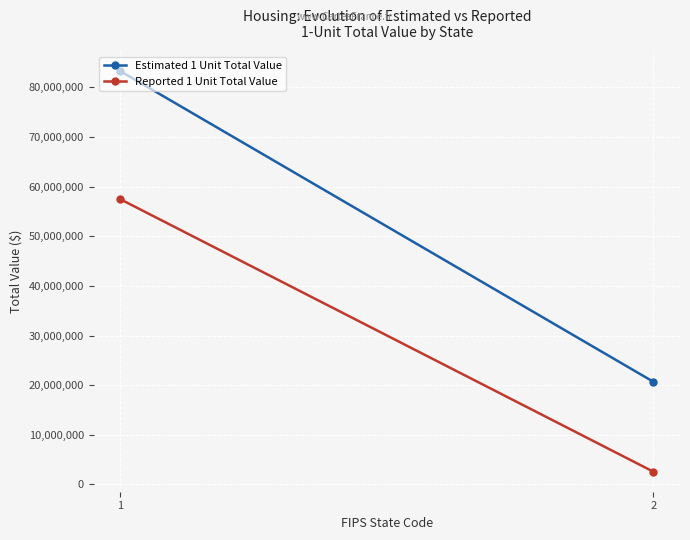

Is the value of Reported 1 Unit Total Value at 2 greater than the value of Estimated 1 Unit Total Value at 2?

No